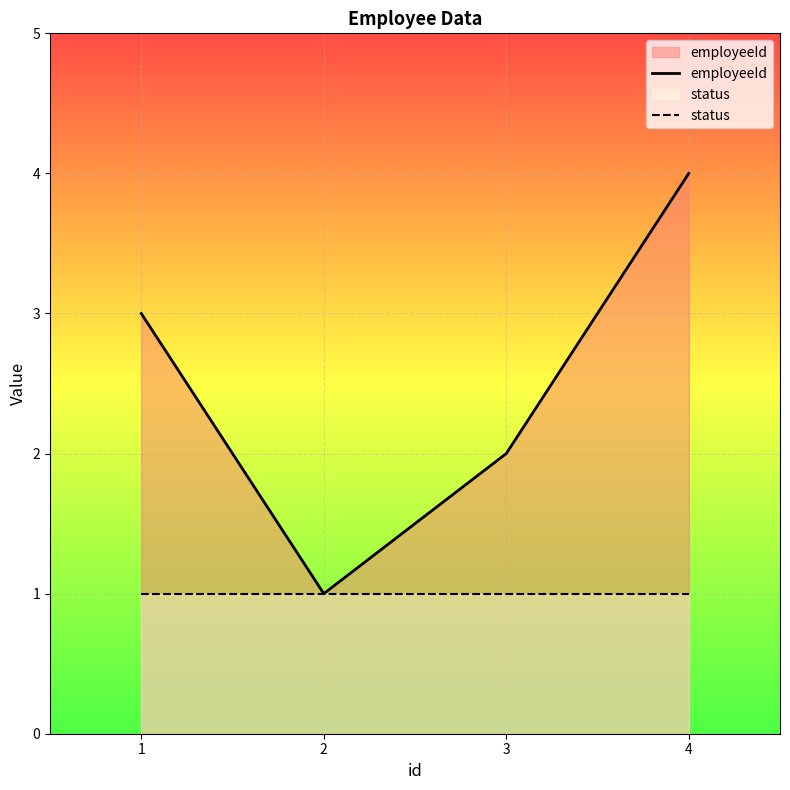

What is the difference between the highest and lowest values at 3?

1